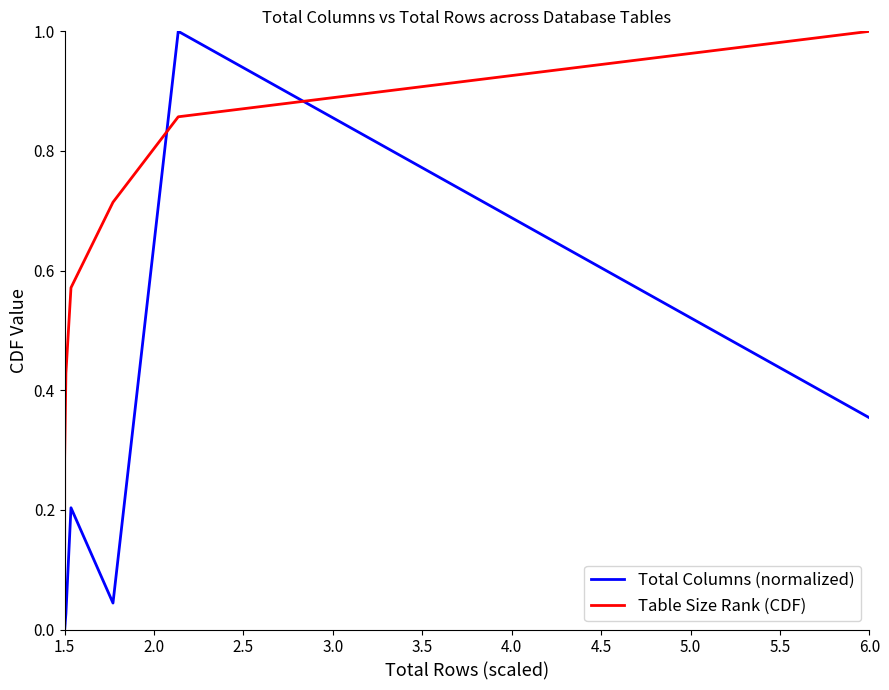

What are all the series names shown in the legend?

Total Columns (normalized), Table Size Rank (CDF)